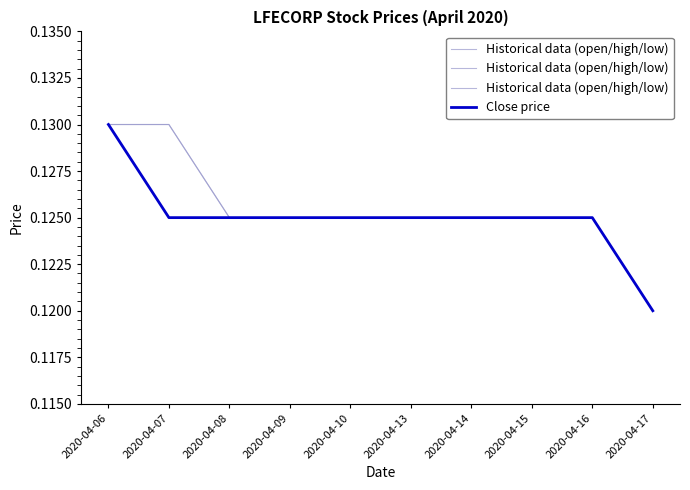

Is this an area chart (filled region under the line)?

No